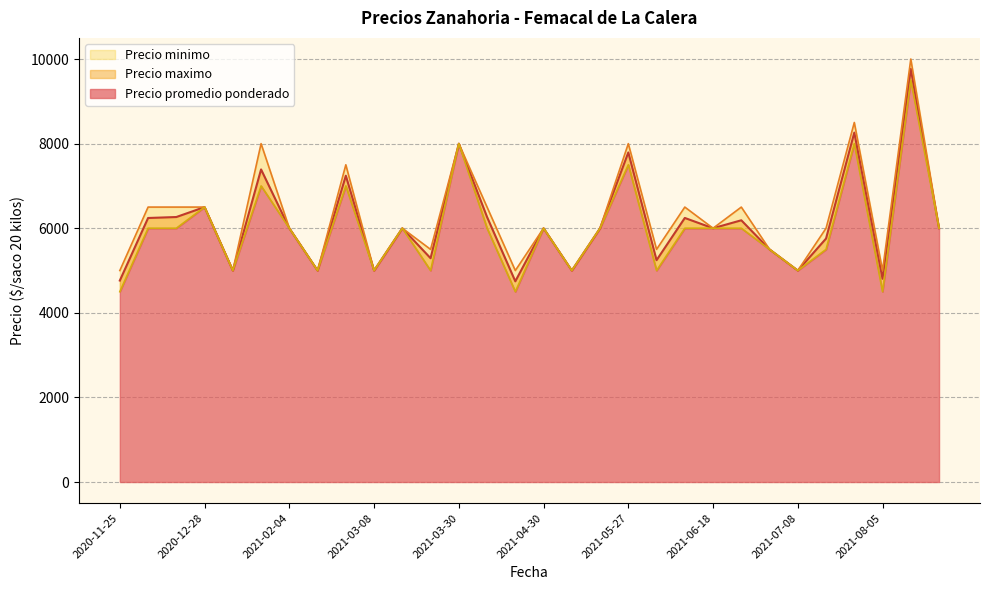

What is the label of the 11th point from the right?

2021-06-04